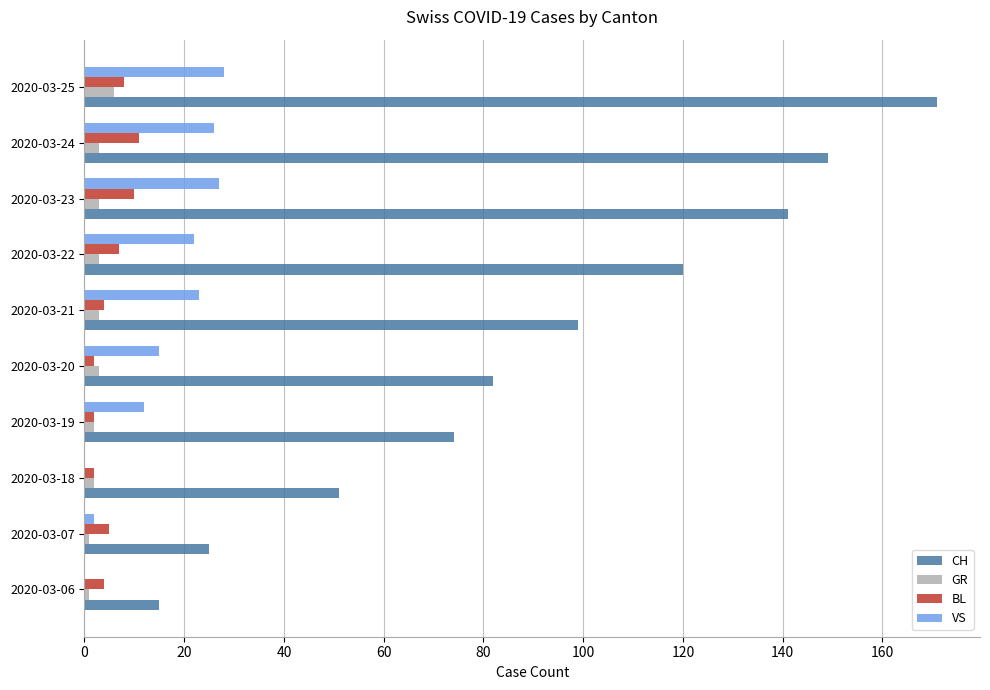

What are all the series names shown in the legend?

CH, GR, BL, VS